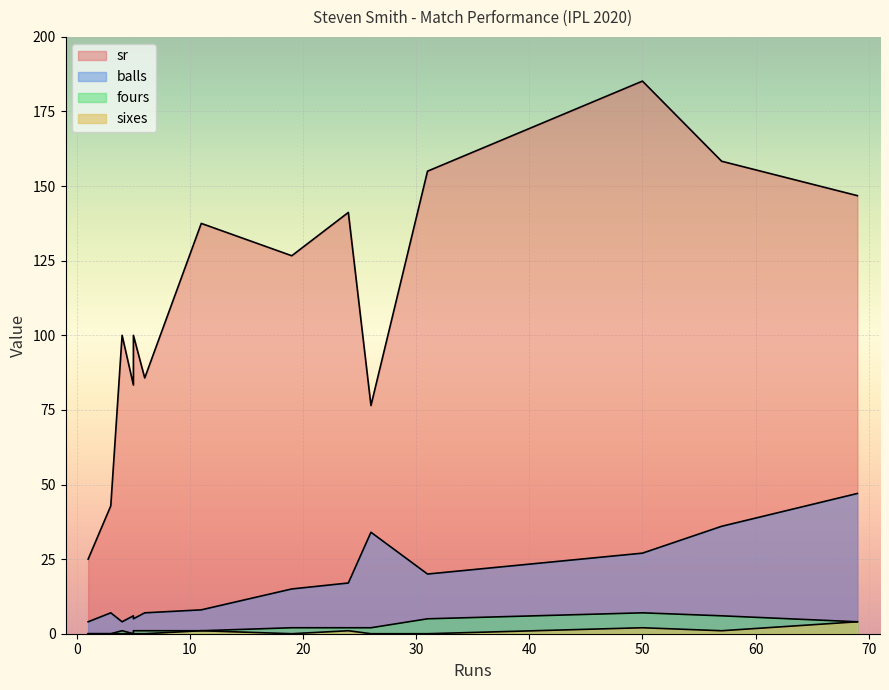

How many data points in fours are above 2?

4